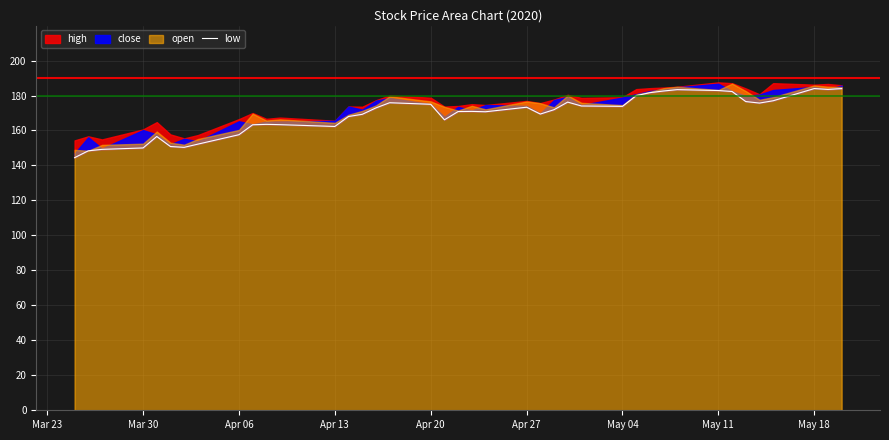

What is the value of the 25th point from the left?

171.9